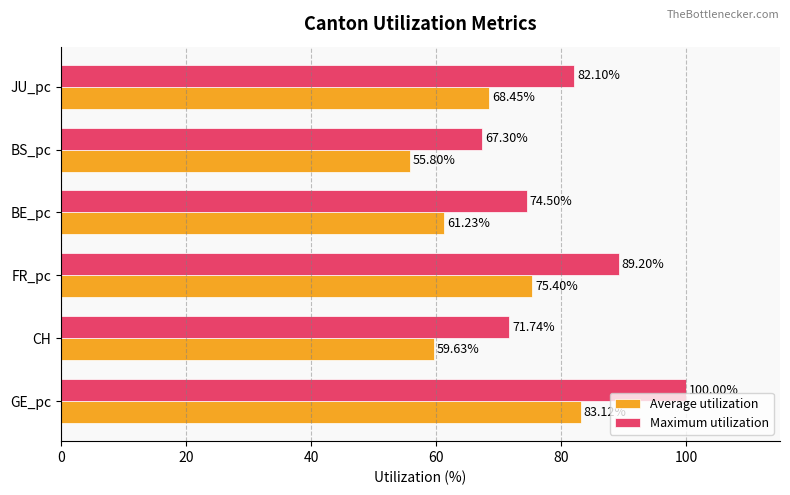

At which label is Average utilization closest to 69?

JU_pc